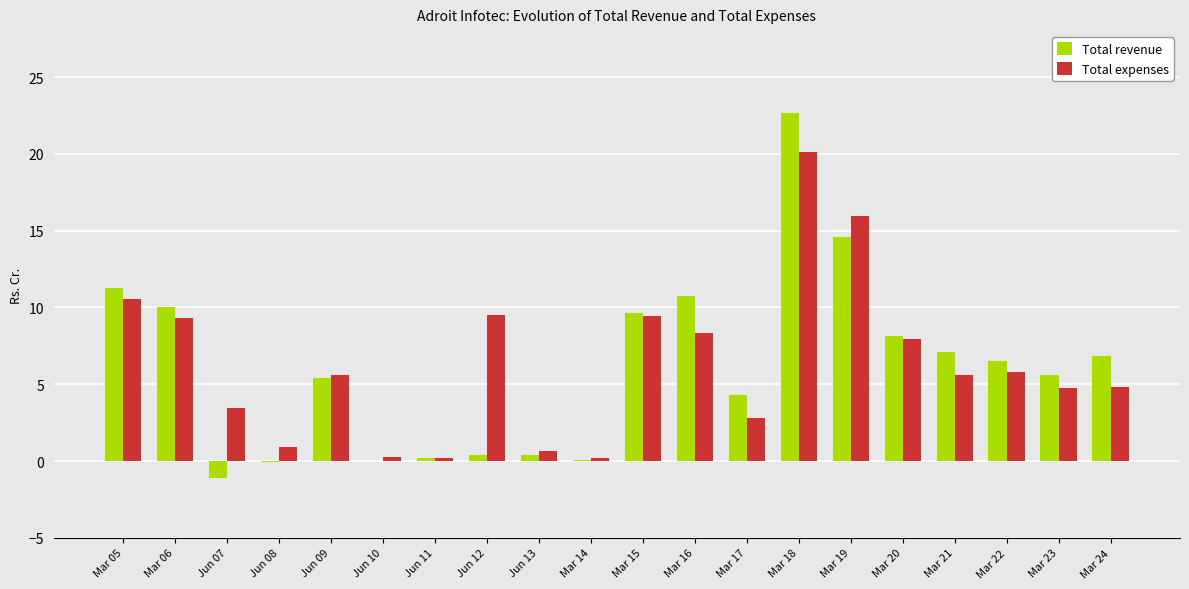

At which category does the chart reach its peak across all series?

Mar 18